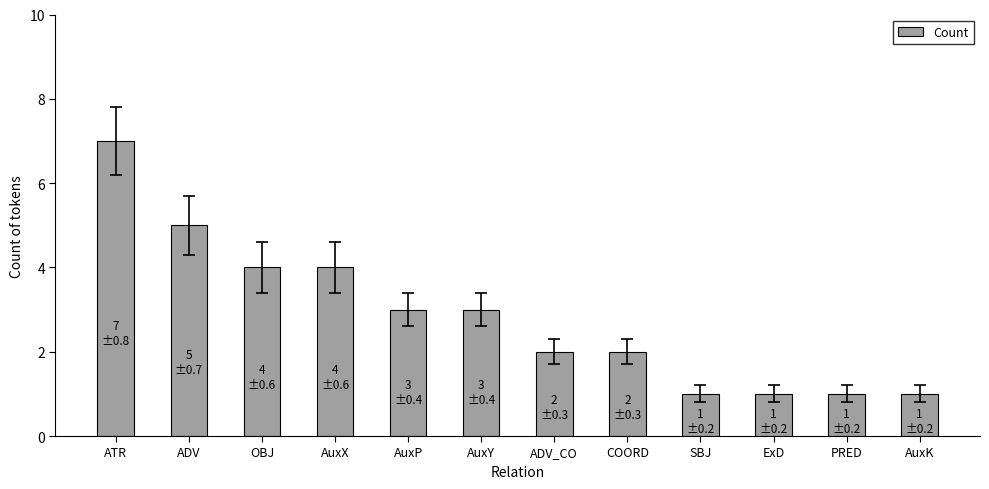

How many data points does each series have?

12